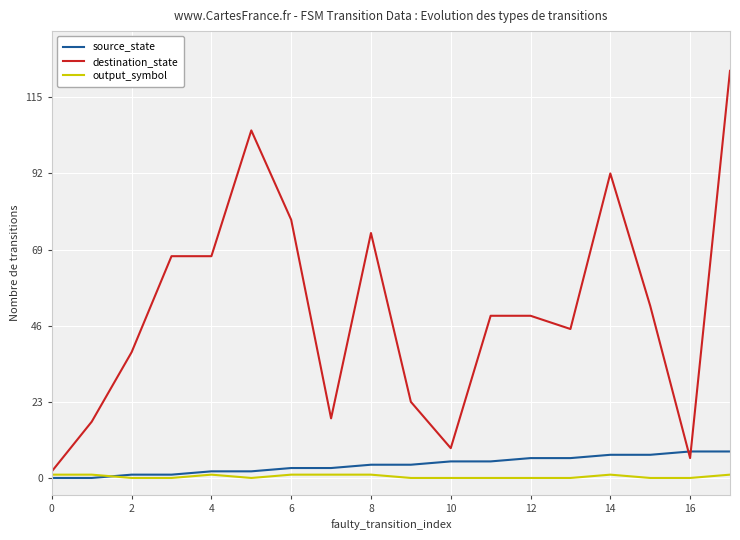

What is the maximum value for destination_state?

123